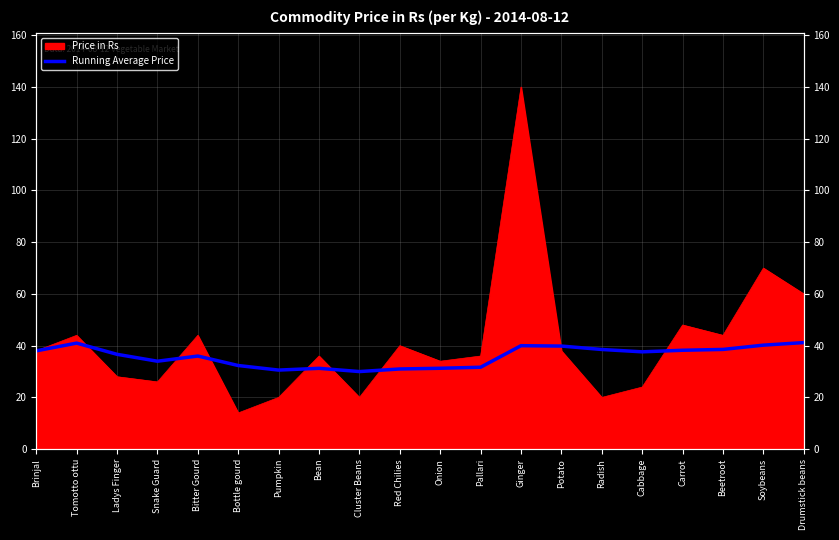

True or false: the data shows 18.3 at Pallari.

False